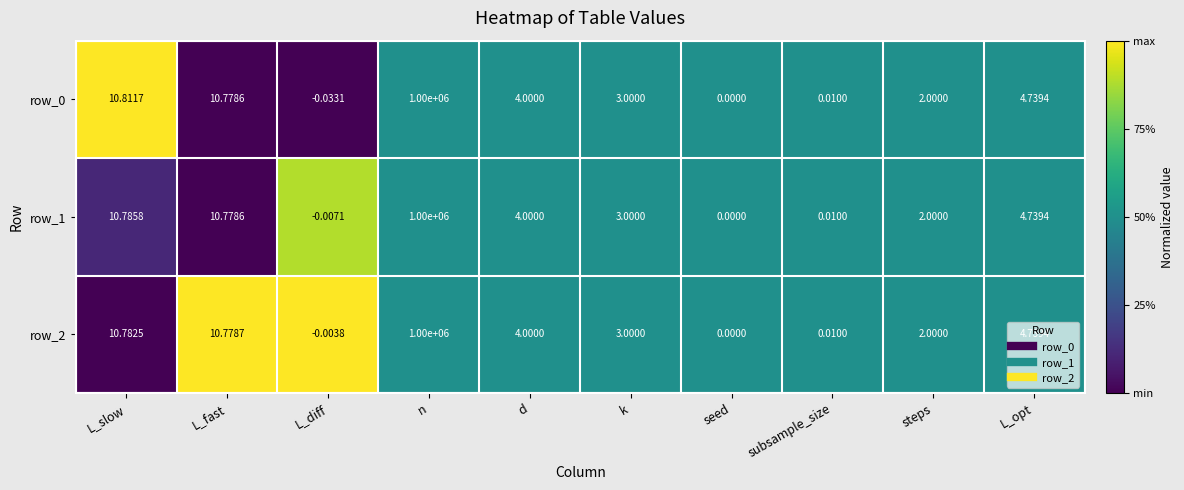

Where does the row_0 series first go above 4?

L_slow